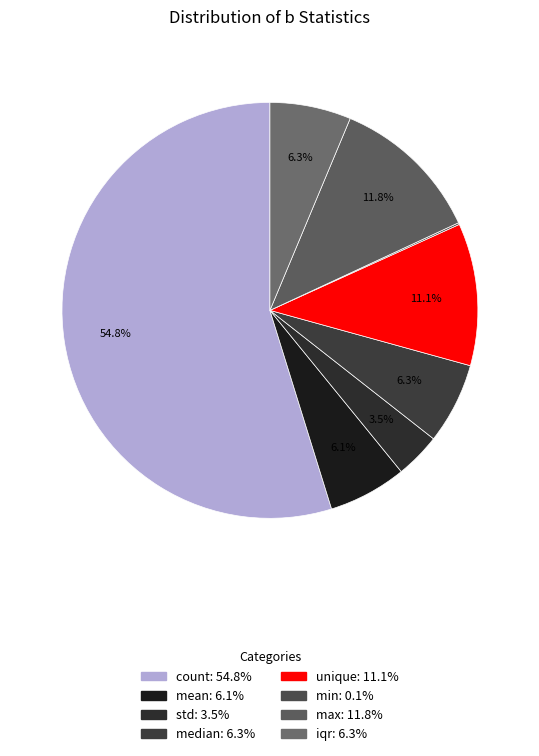

What is the change in value from count to unique?

-312.0